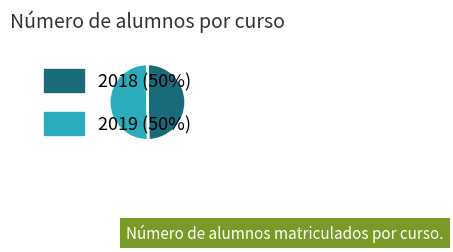

What is the largest slice in the pie chart?

2019